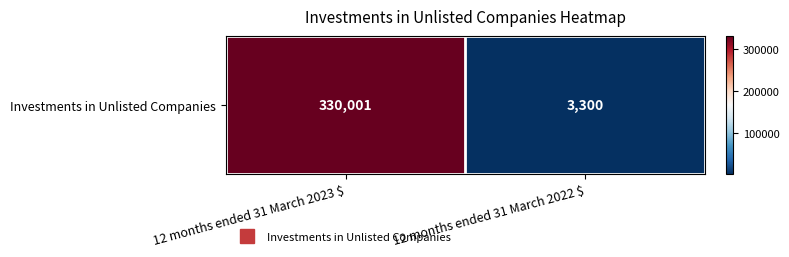

List the labels in order of value, largest first.

12 months ended 31 March 2023 $, 12 months ended 31 March 2022 $